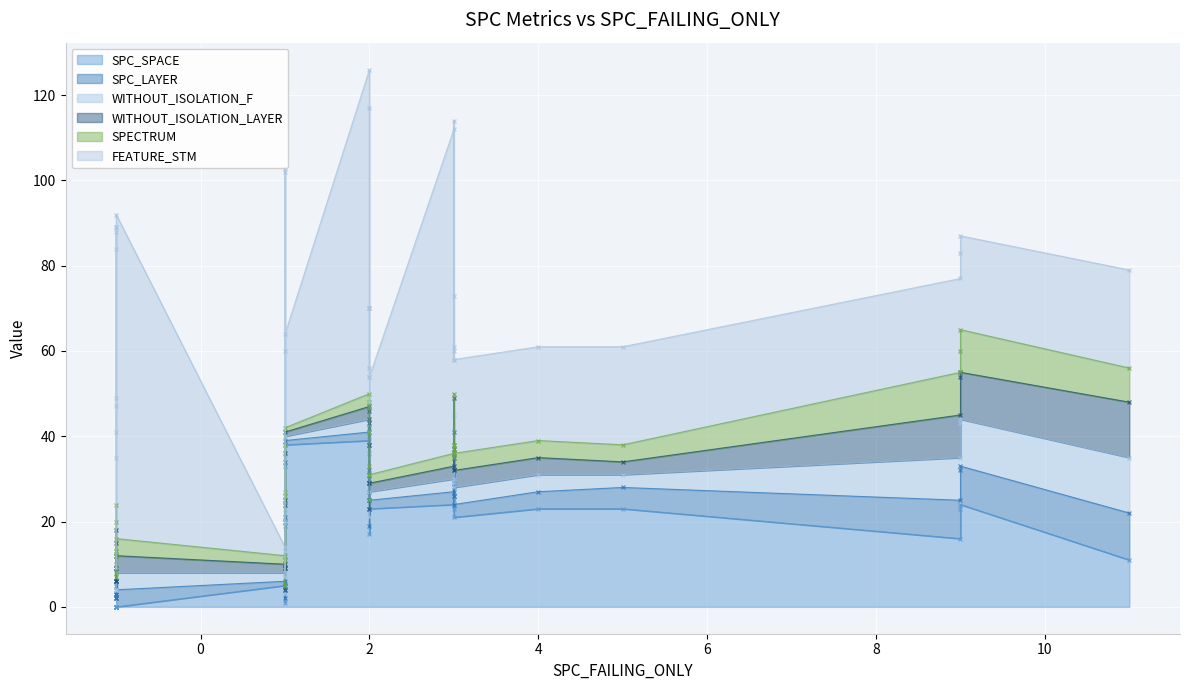

In SPC_SPACE, how many points are lower than both neighbors (excluding endpoints)?

10